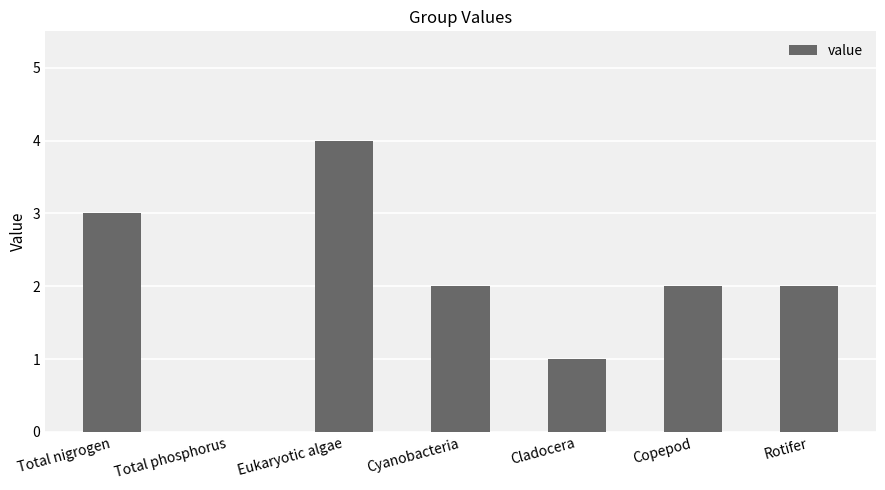

Is it true that the value at Total phosphorus is -2?

False